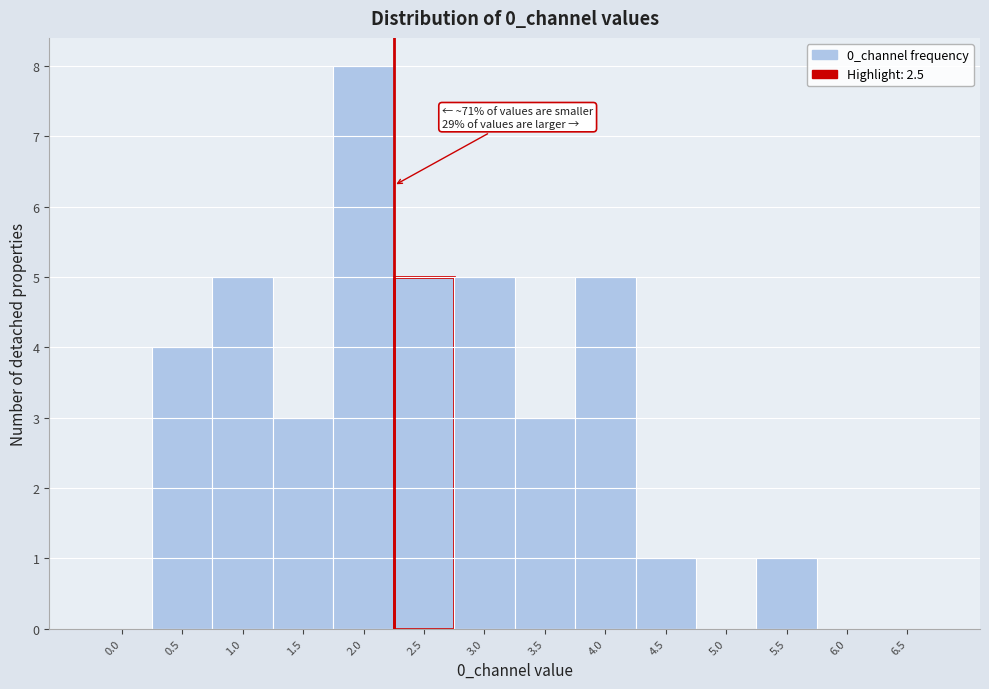

Reading left to right, extract all data points from this chart.

0.0=0	0.5=4	1.0=5	1.5=3	2.0=8	2.5=5	3.0=5	3.5=3	4.0=5	4.5=1	5.0=0	5.5=1	6.0=0	6.5=0